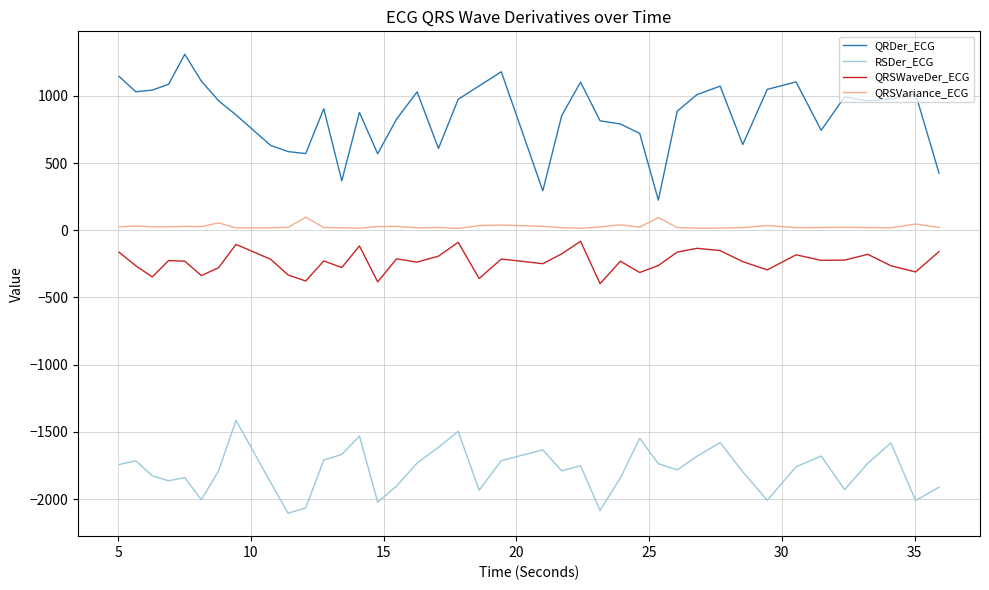

What is the difference between the maximum and minimum values in the QRSWaveDer_ECG series?

314.8